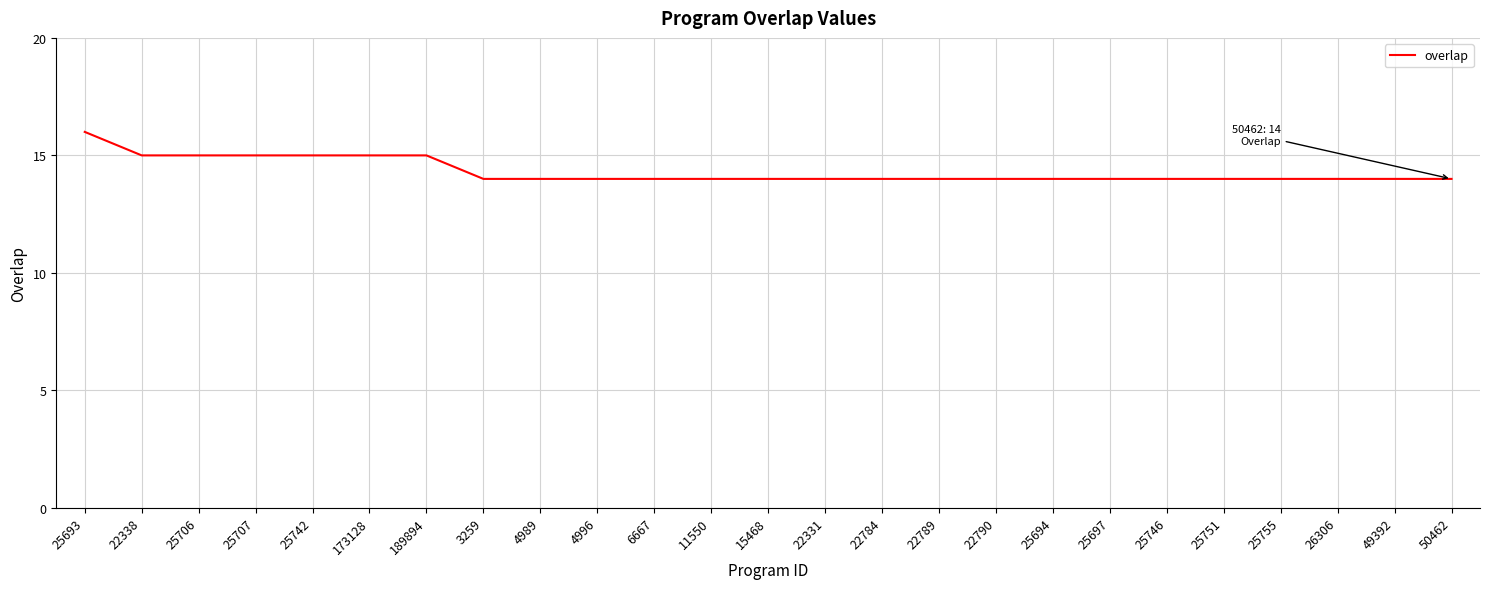

Which label corresponds to the largest value in the chart?

25693